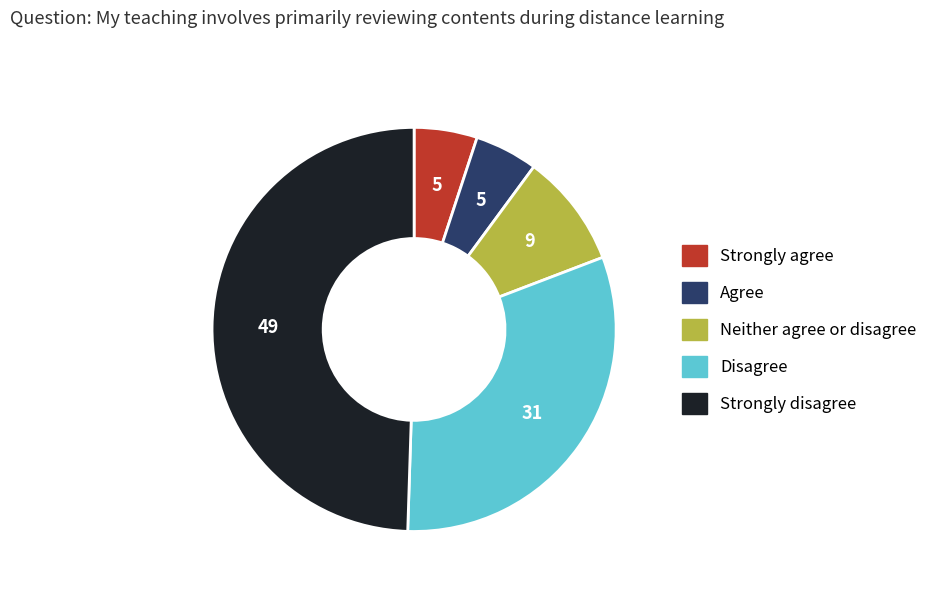

Is the sum of Strongly agree and Disagree greater than half?

No